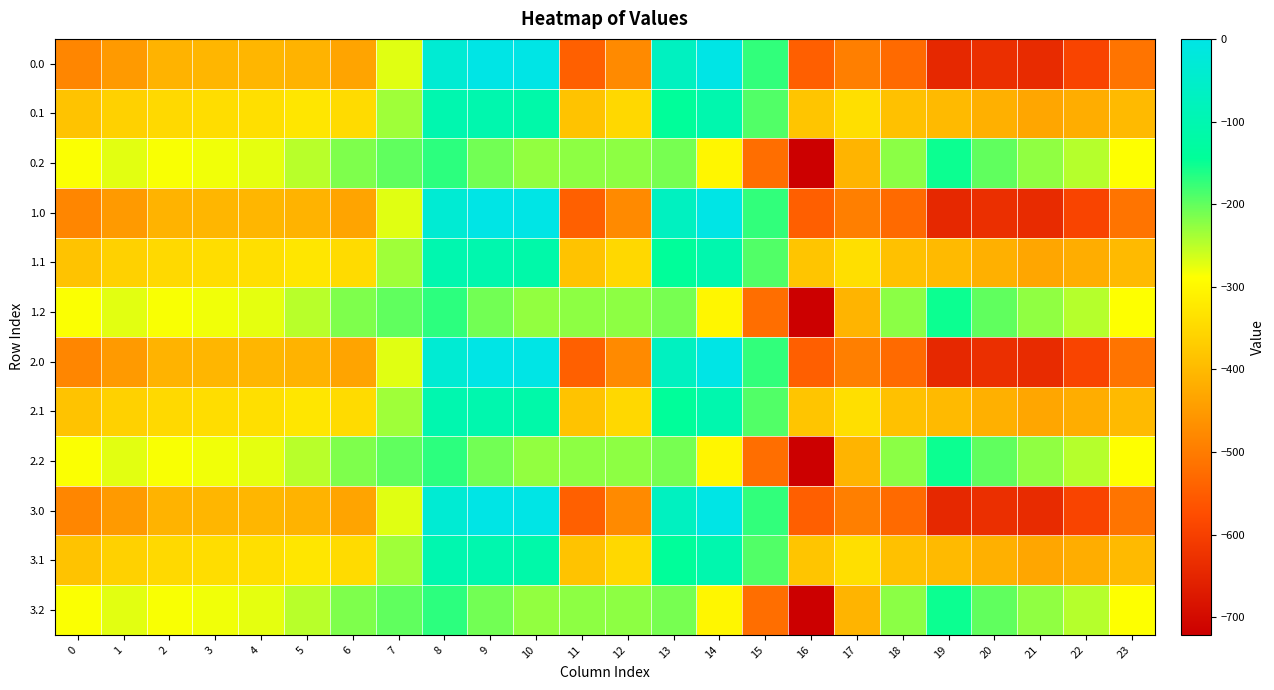

Which series has the largest total across all categories?

0.2